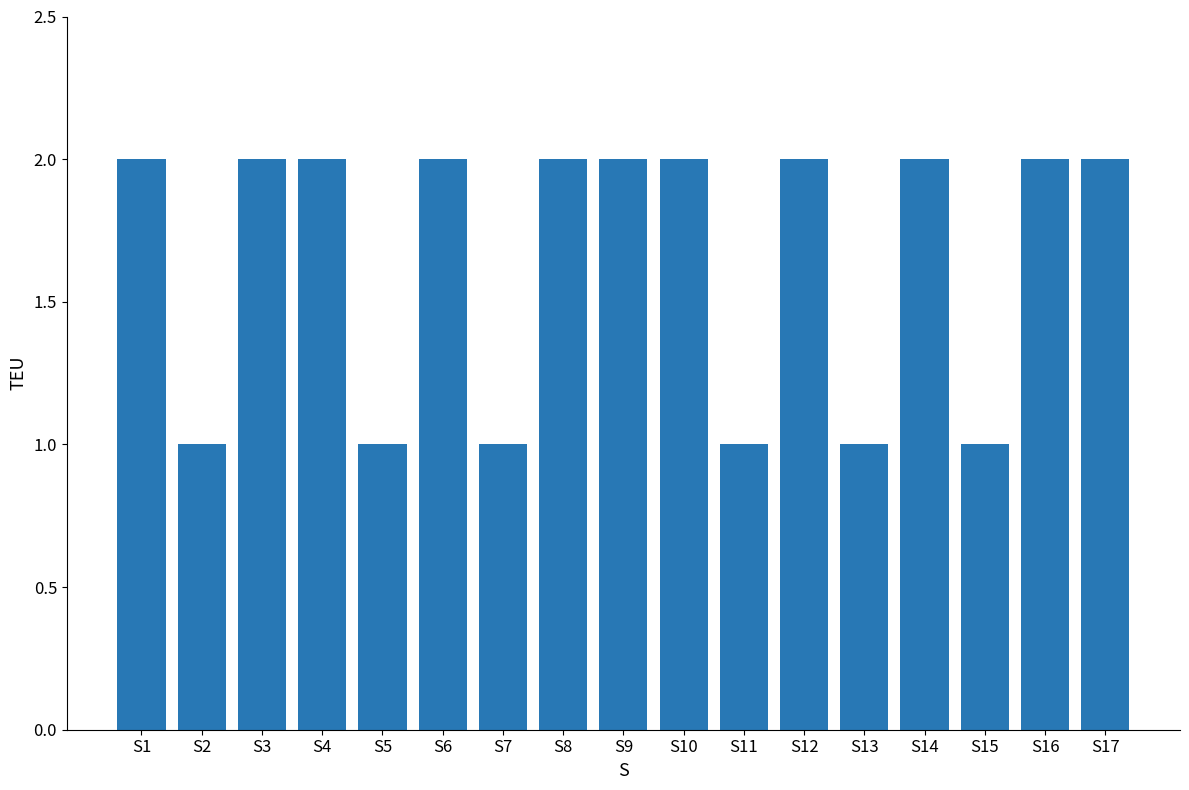

What is the value of the 11th bar from the left?

1